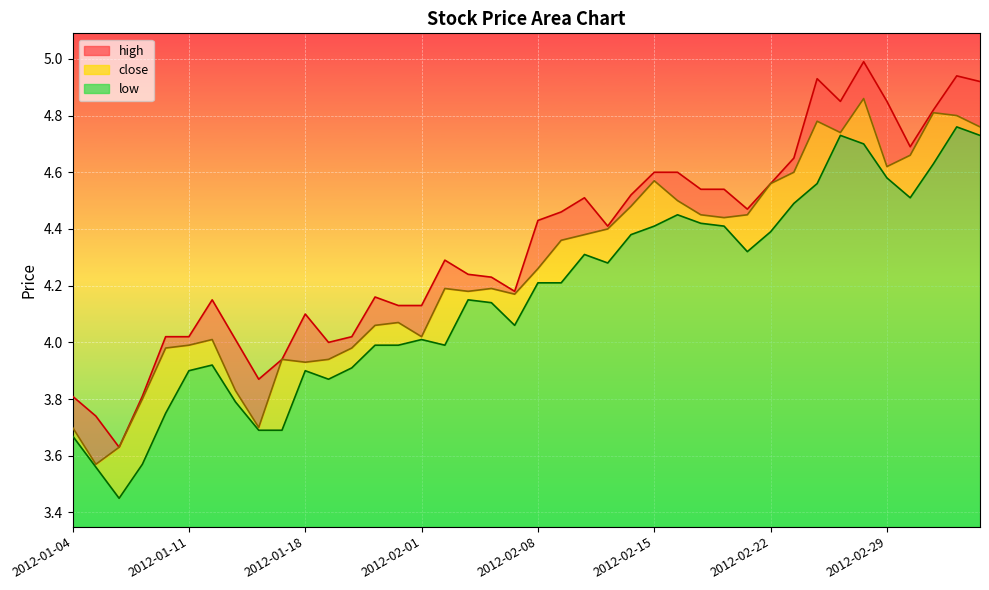

Is it true that close equals 1.7 at 2012-01-10?

False